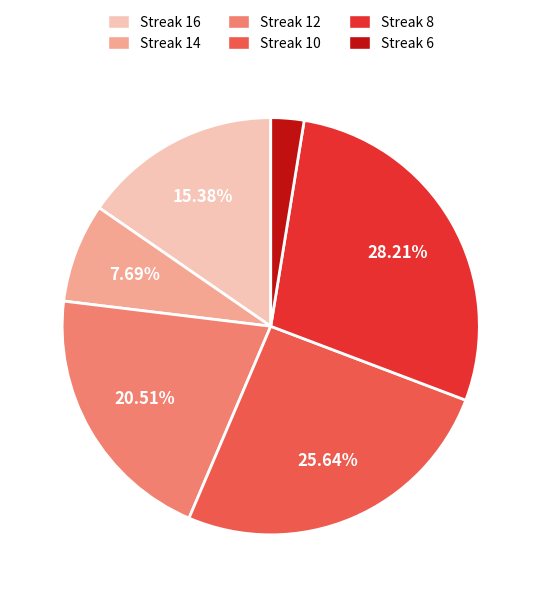

To the nearest percent, what is the average slice percentage?

17%